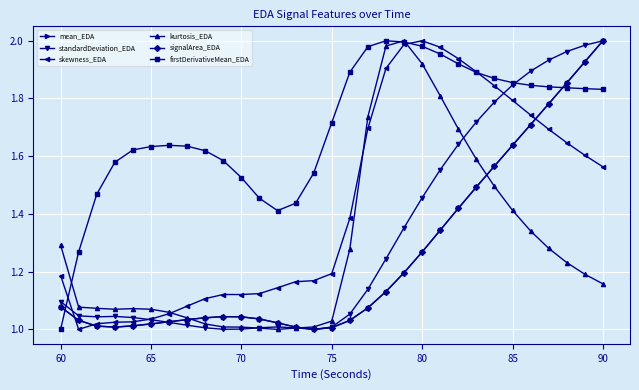

True or false: firstDerivativeMean_EDA and signalArea_EDA cross at least once.

True